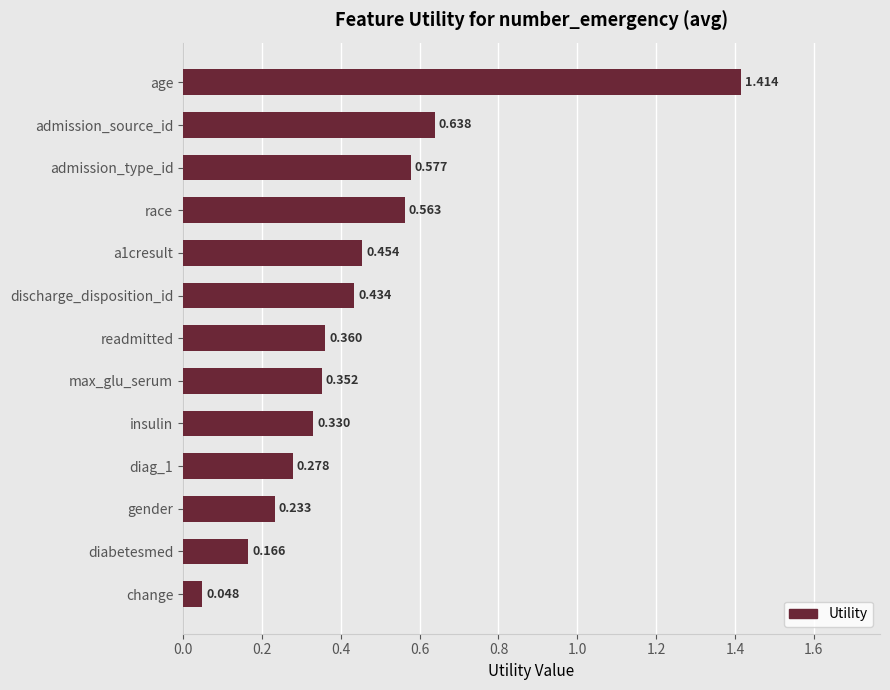

Which has a higher value, race or admission_type_id?

admission_type_id